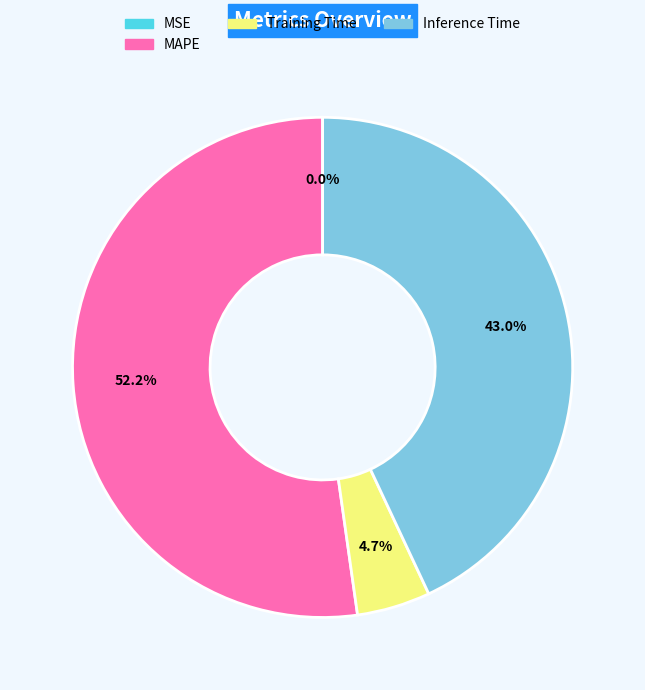

Is there a majority slice in this chart?

Yes